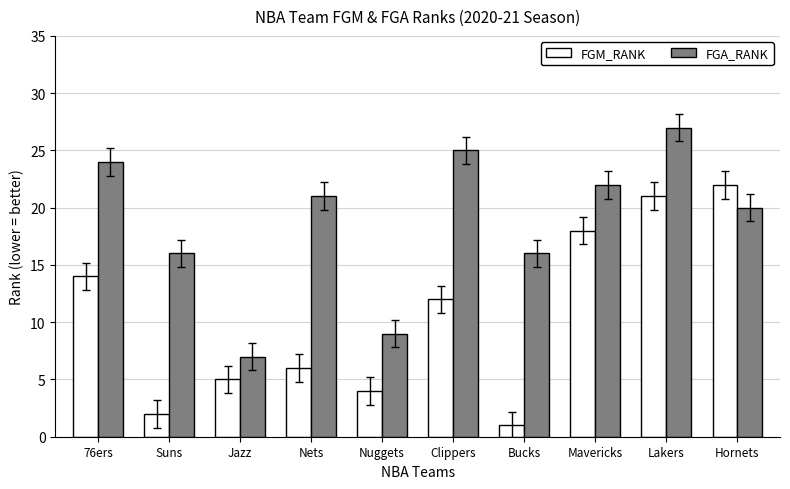

True or false: FGA_RANK has a value of 21 at Nets.

True